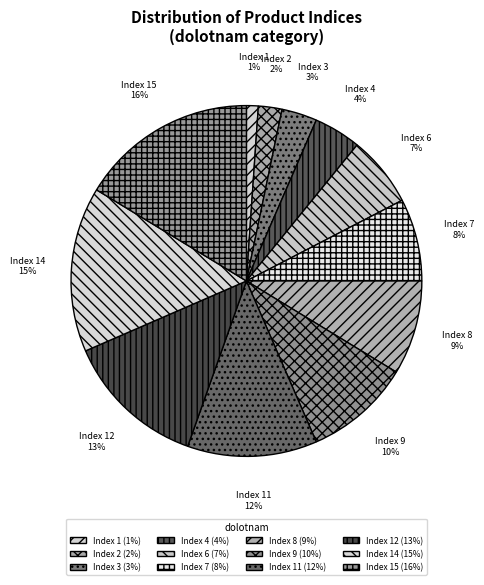

The Index 6 slice represents 7% of the pie. True or false?

True